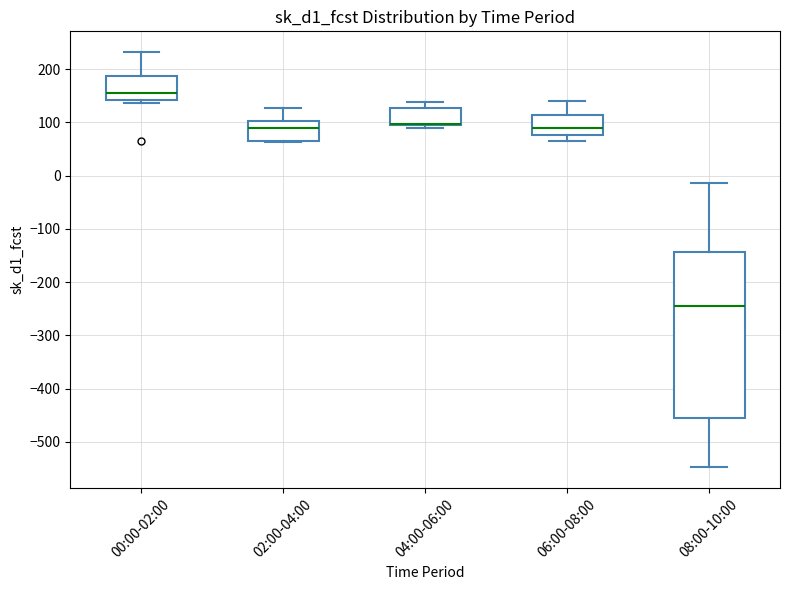

Comparing the boxes themselves (not the whiskers), which one is the tallest?

08:00-10:00